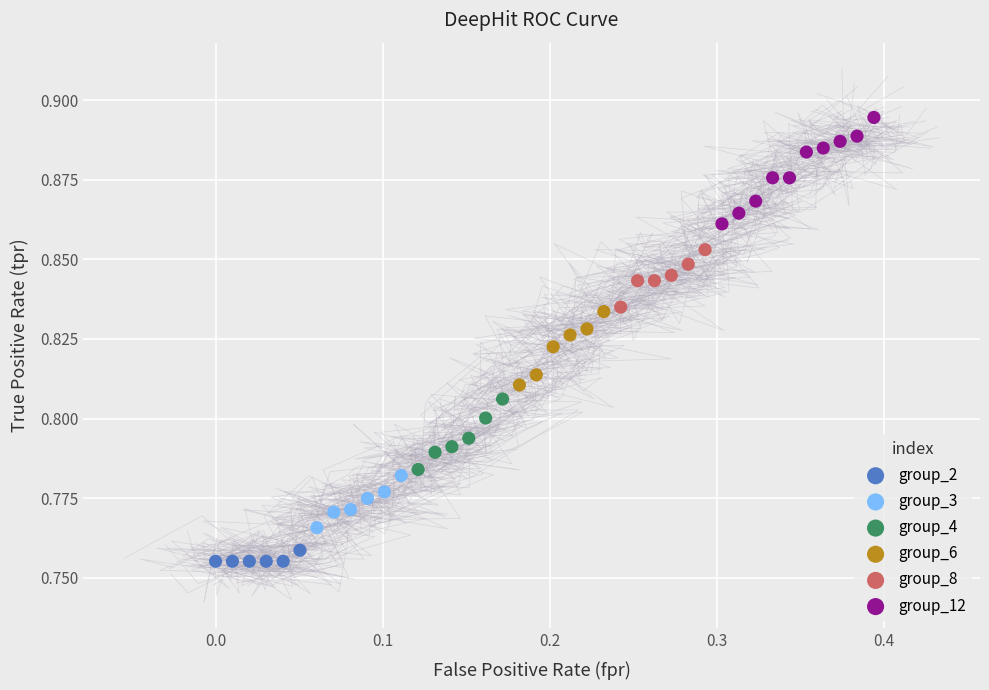

Which series reaches the maximum Y coordinate?

group_12